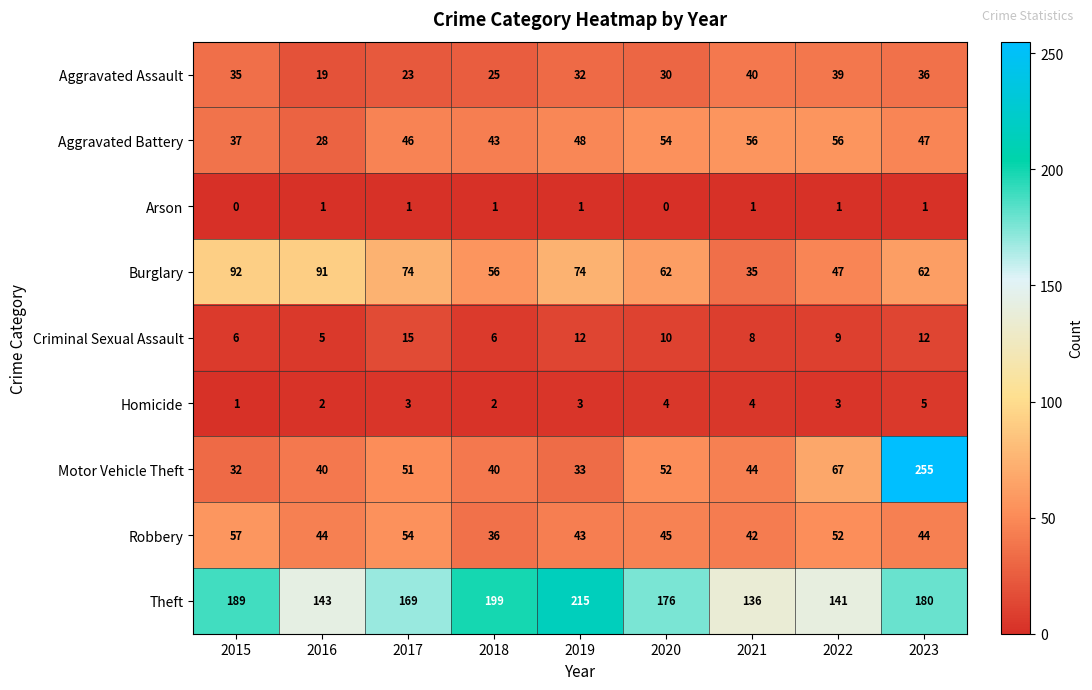

What is the average value of the Aggravated Battery series?

46